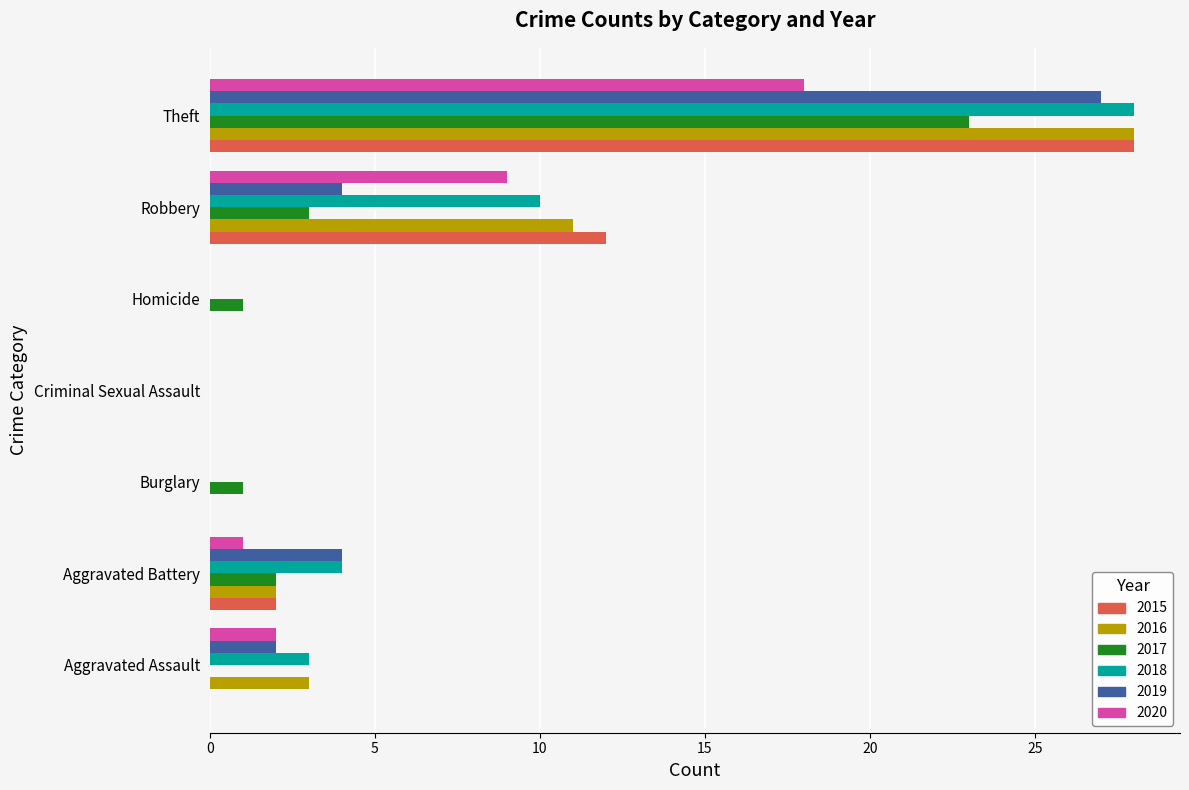

What is the maximum value shown in the chart?

28